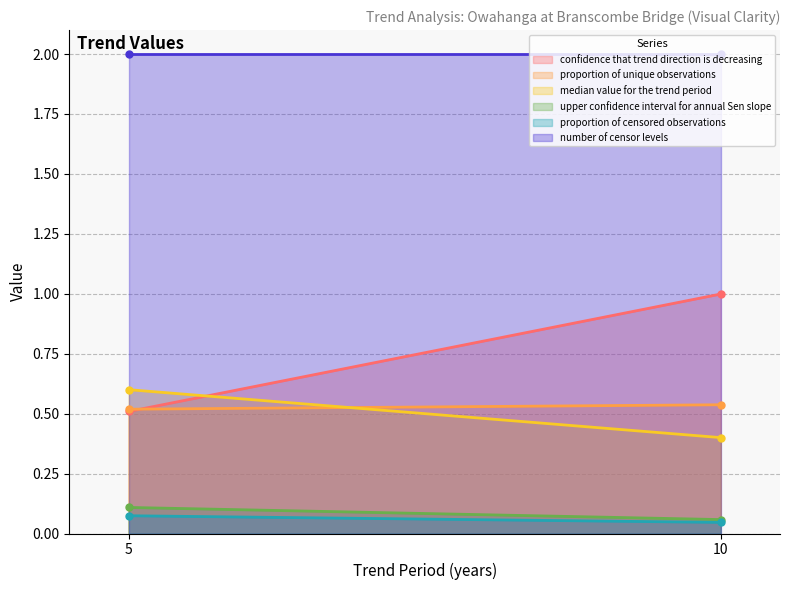

Reading left to right, what are all the values shown in this chart?

confidence that trend direction is decreasing: 0.5	1.0
proportion of unique observations: 0.5	0.5
median value for the trend period: 0.6	0.4
upper confidence interval for annual Sen slope: 0.1	0.1
proportion of censored observations: 0.1	0.0
number of censor levels: 2.0	2.0